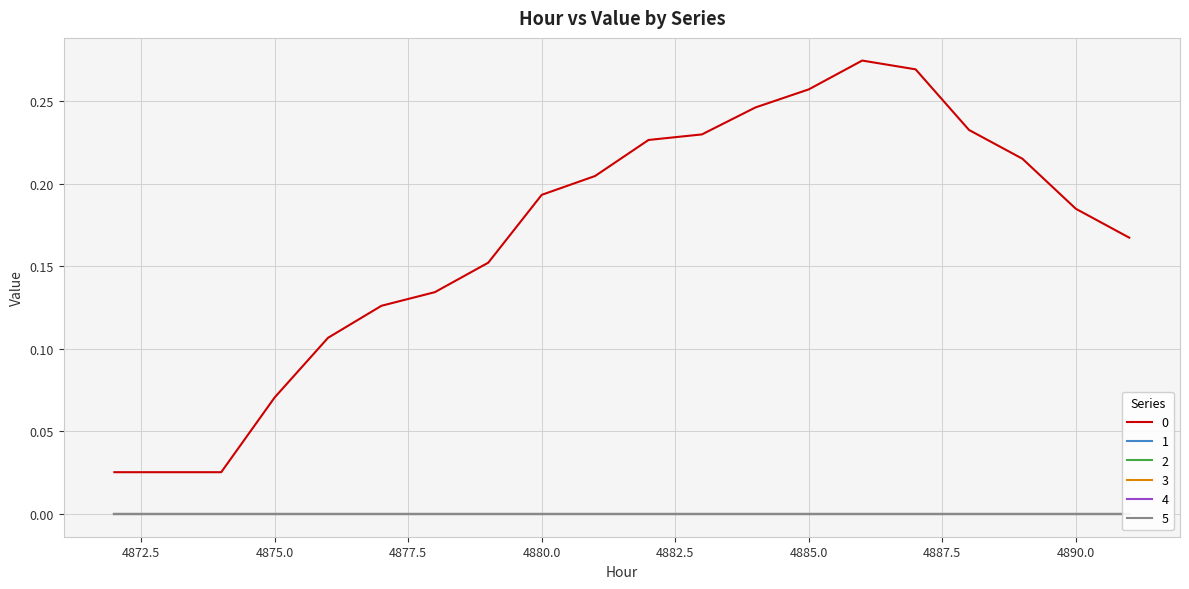

Reading left to right, extract all data points from this chart.

0: 0.0	0.0	0.0	0.1	0.1	0.1	0.1	0.2	0.2	0.2	0.2	0.2	0.2	0.3	0.3	0.3	0.2	0.2	0.2	0.2
1: 0.0	0.0	0.0	0.0	0.0	0.0	0.0	0.0	0.0	0.0	0.0	0.0	0.0	0.0	0.0	0.0	0.0	0.0	0.0	0.0
2: 0.0	0.0	0.0	0.0	0.0	0.0	0.0	0.0	0.0	0.0	0.0	0.0	0.0	0.0	0.0	0.0	0.0	0.0	0.0	0.0
3: 0.0	0.0	0.0	0.0	0.0	0.0	0.0	0.0	0.0	0.0	0.0	0.0	0.0	0.0	0.0	0.0	0.0	0.0	0.0	0.0
4: 0.0	0.0	0.0	0.0	0.0	0.0	0.0	0.0	0.0	0.0	0.0	0.0	0.0	0.0	0.0	0.0	0.0	0.0	0.0	0.0
5: 0.0	0.0	0.0	0.0	0.0	0.0	0.0	0.0	0.0	0.0	0.0	0.0	0.0	0.0	0.0	0.0	0.0	0.0	0.0	0.0